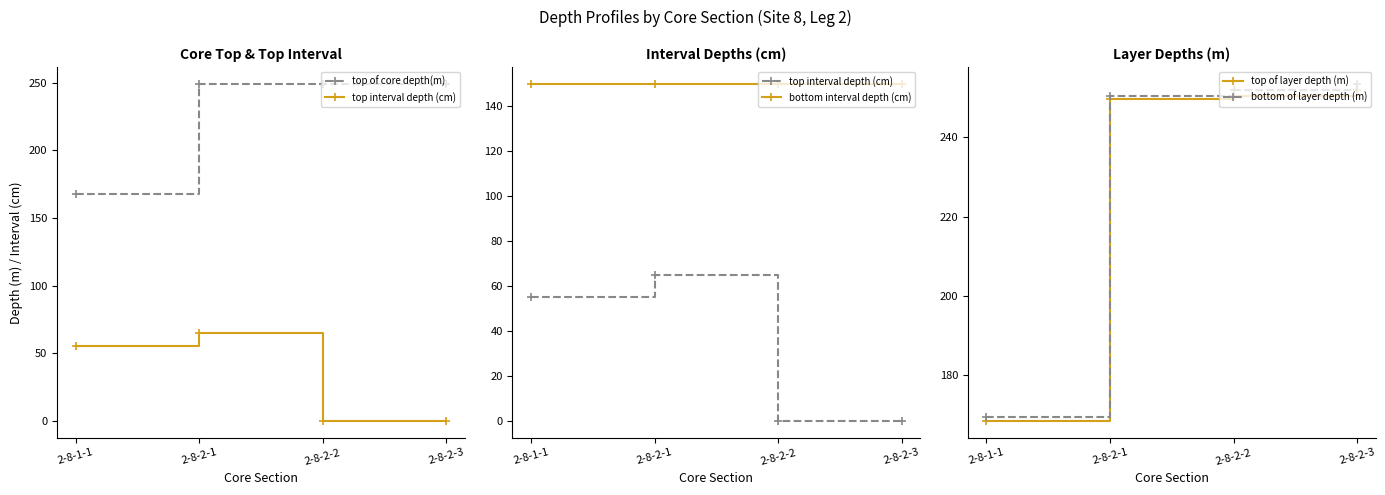

Between 2-8-1-1 and 2-8-2-2, which series saw the biggest shift?

bottom of layer depth (m)